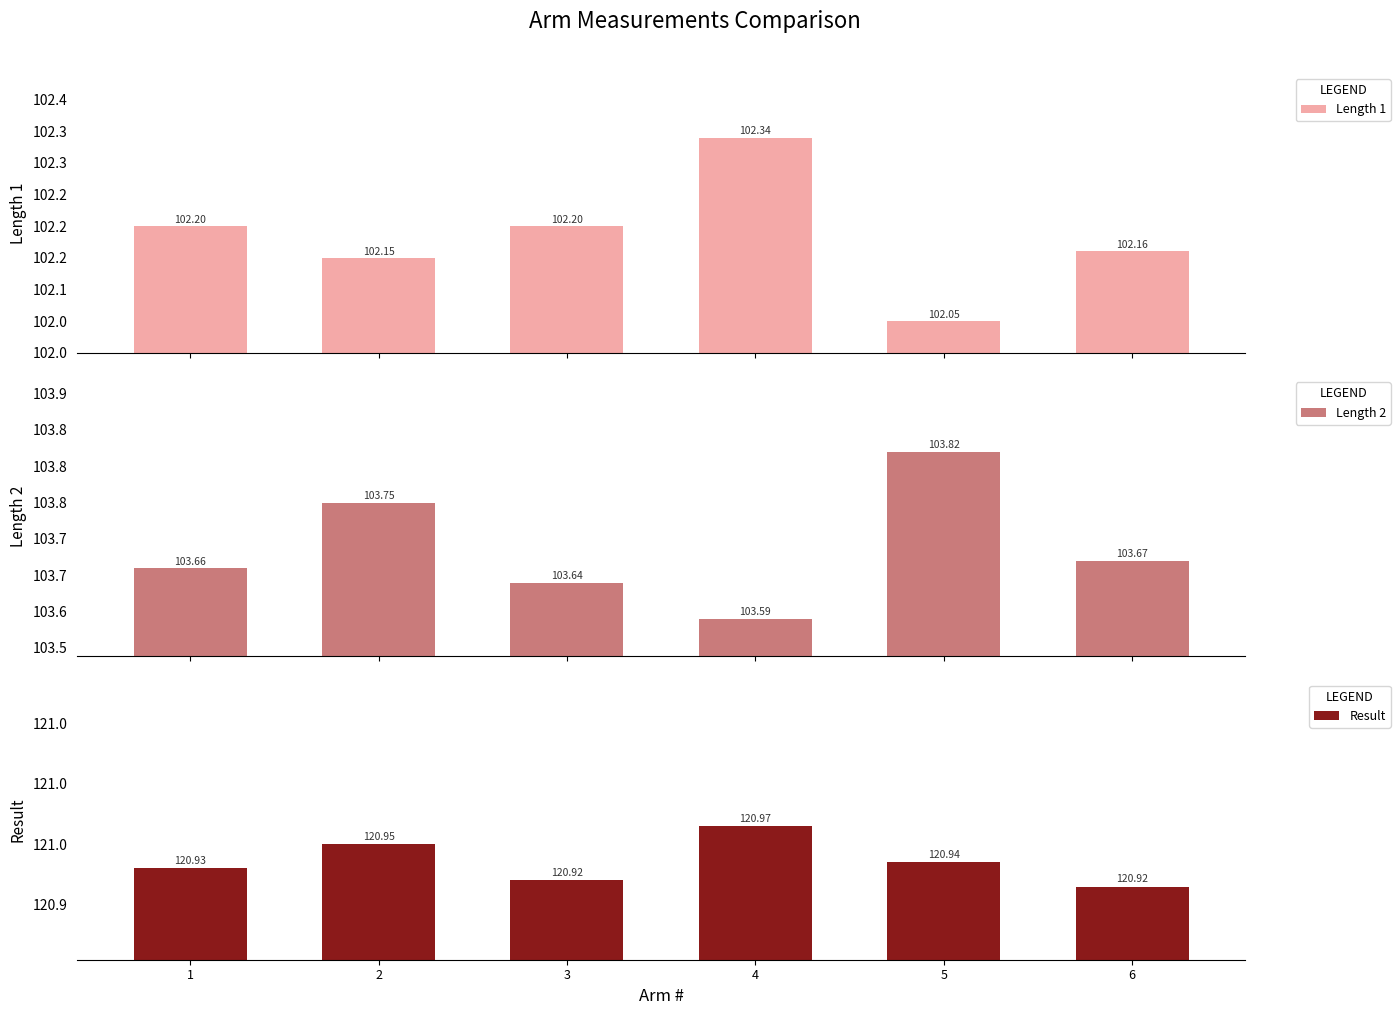

Rank the series by their maximum value, from lowest to highest.

Length 1, Length 2, Result